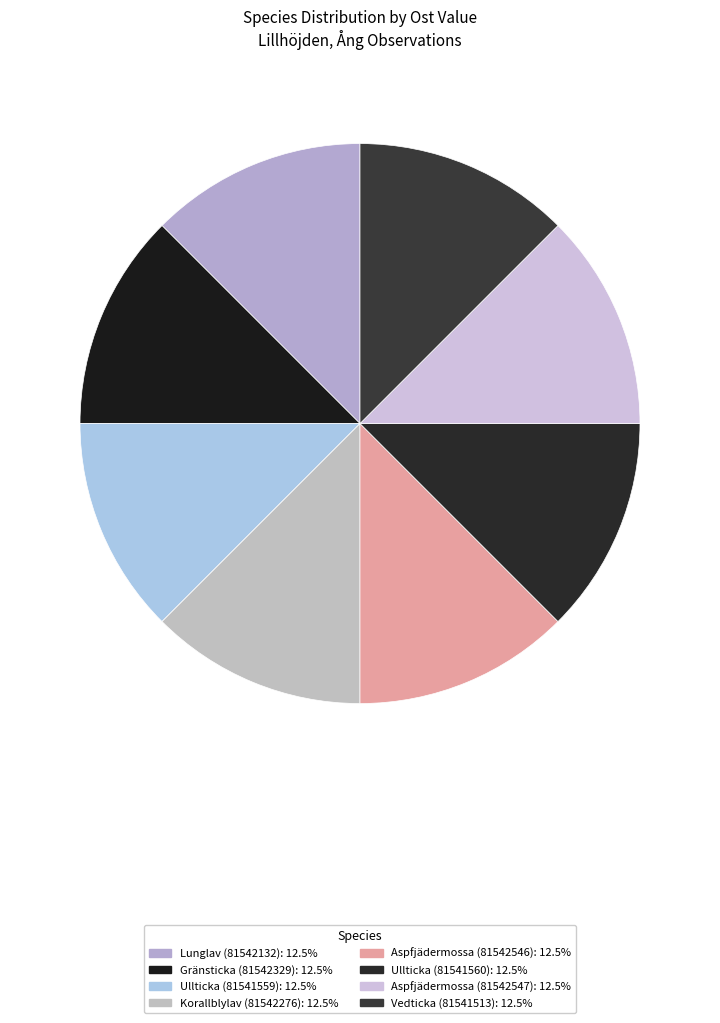

Count the number of slices in the pie.

8